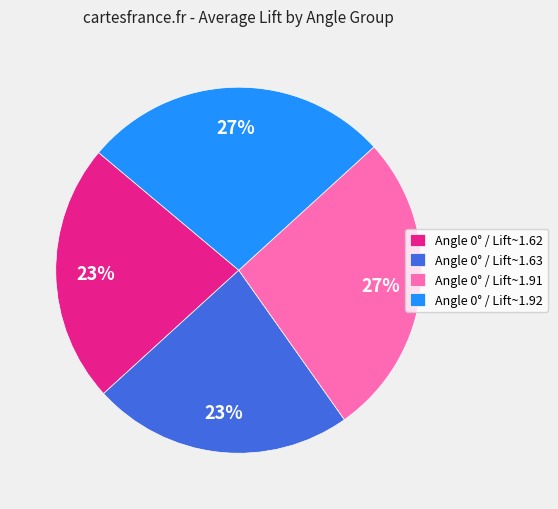

To the nearest percent, what percentage of the pie is Angle 0° / Lift~1.91?

27%